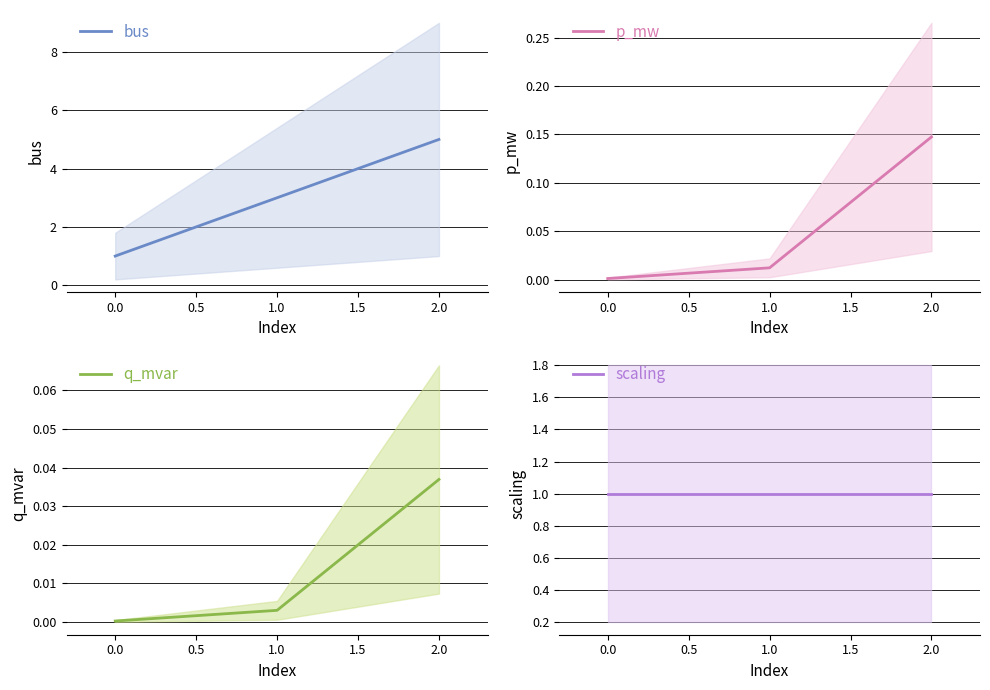

Is it true that bus equals 1 at 0.0?

True